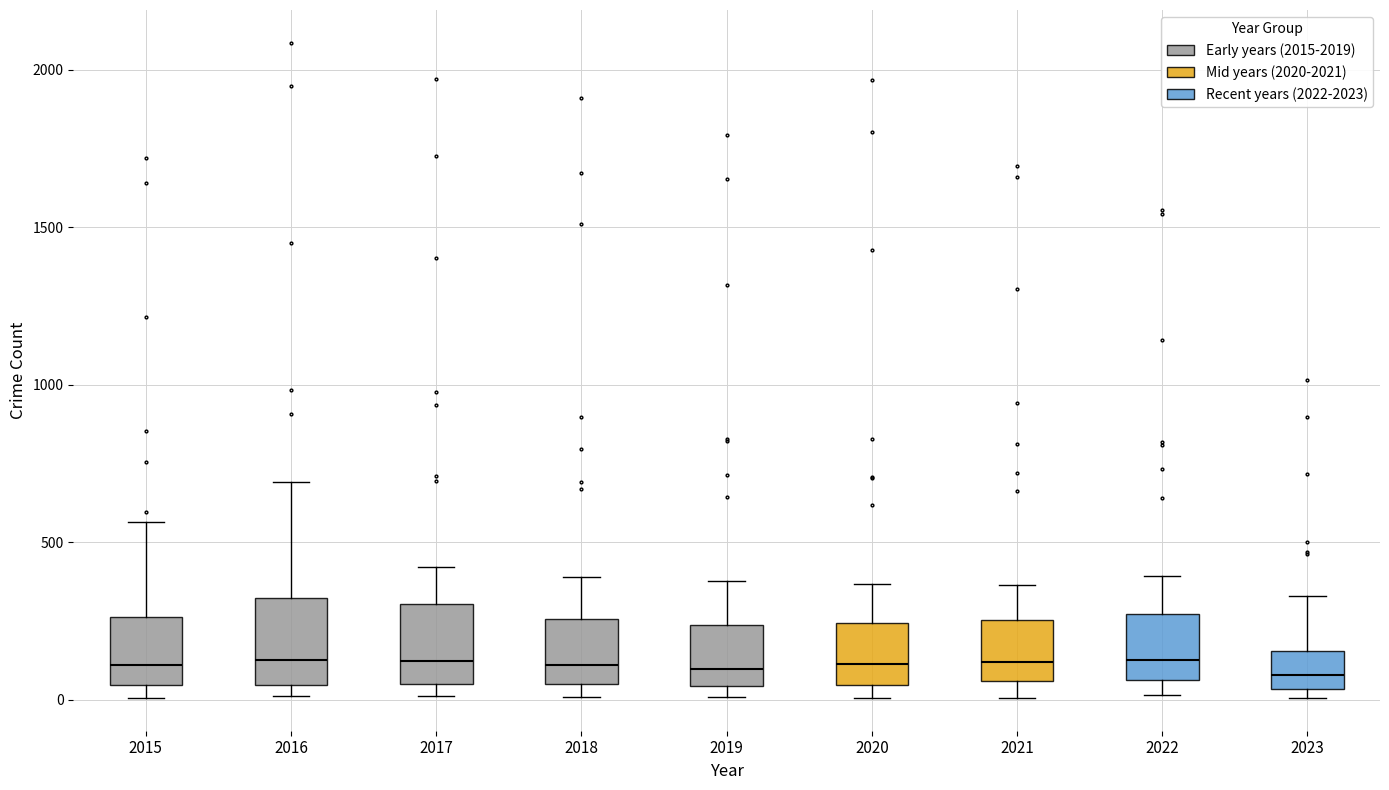

Reading left to right, read every box against the y-axis: the position of its median line, the range the box covers, and the ends of its whiskers. The values are not printed on the chart, so give them approximately, as read against the axis.

2015: median 100, box 50 to 250, whiskers 0 to 550
2016: median 150, box 50 to 300, whiskers 0 to 700
2017: median 100, box 50 to 300, whiskers 0 to 400
2018: median 100, box 50 to 250, whiskers 0 to 400
2019: median 100, box 50 to 250, whiskers 0 to 400
2020: median 100, box 50 to 250, whiskers 0 to 350
2021: median 100, box 50 to 250, whiskers 0 to 350
2022: median 100, box 50 to 250, whiskers 0 to 400
2023: median 100, box 50 to 150, whiskers 0 to 350